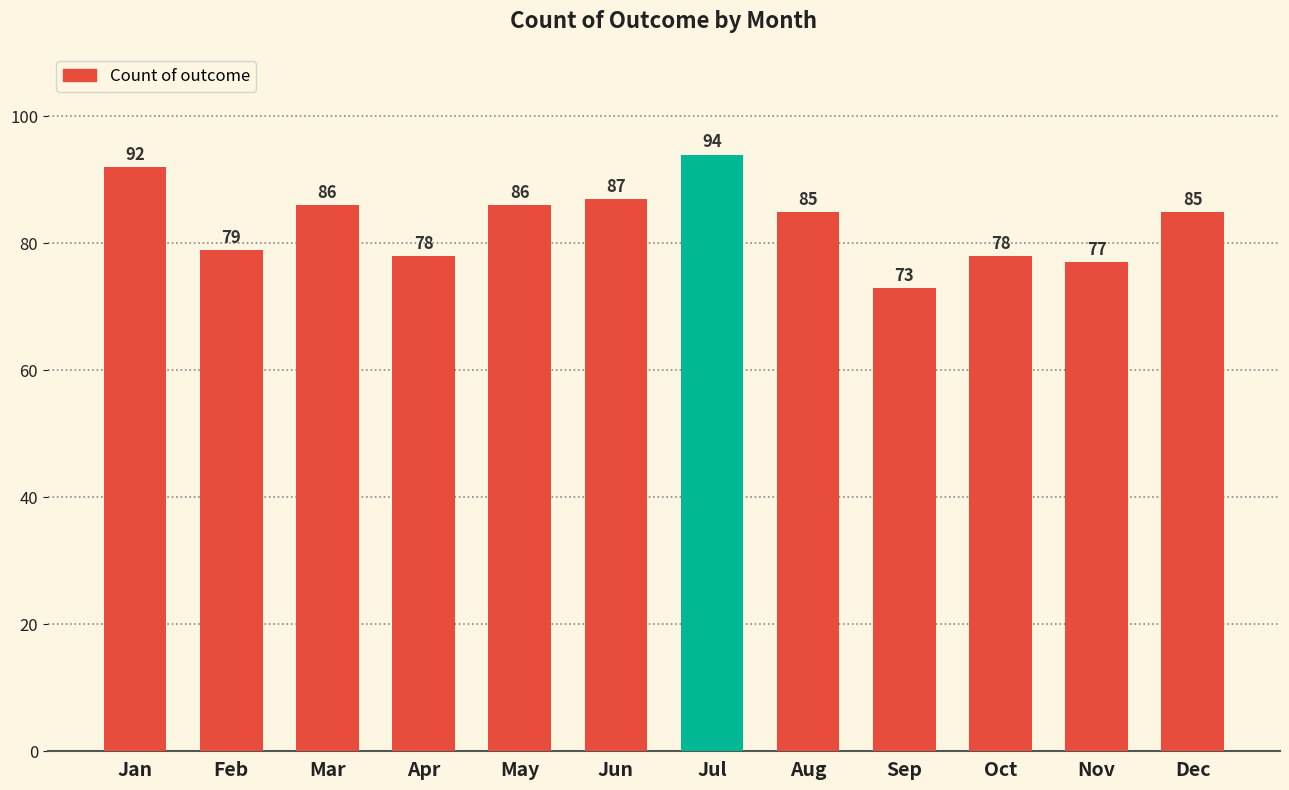

Which category has the highest value across all series?

Jul